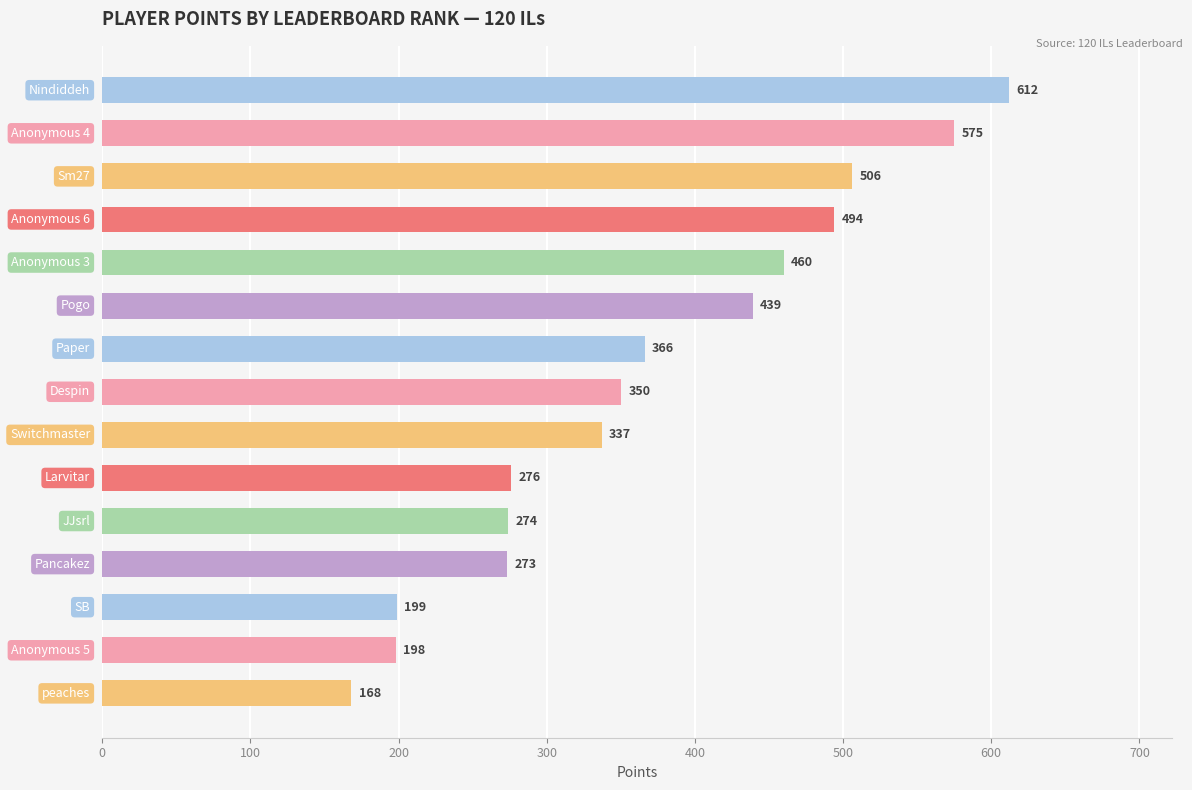

Reading top to bottom, what are all the values shown in this chart?

612	575	506	494	460	439	366	350	337	276	274	273	199	198	168